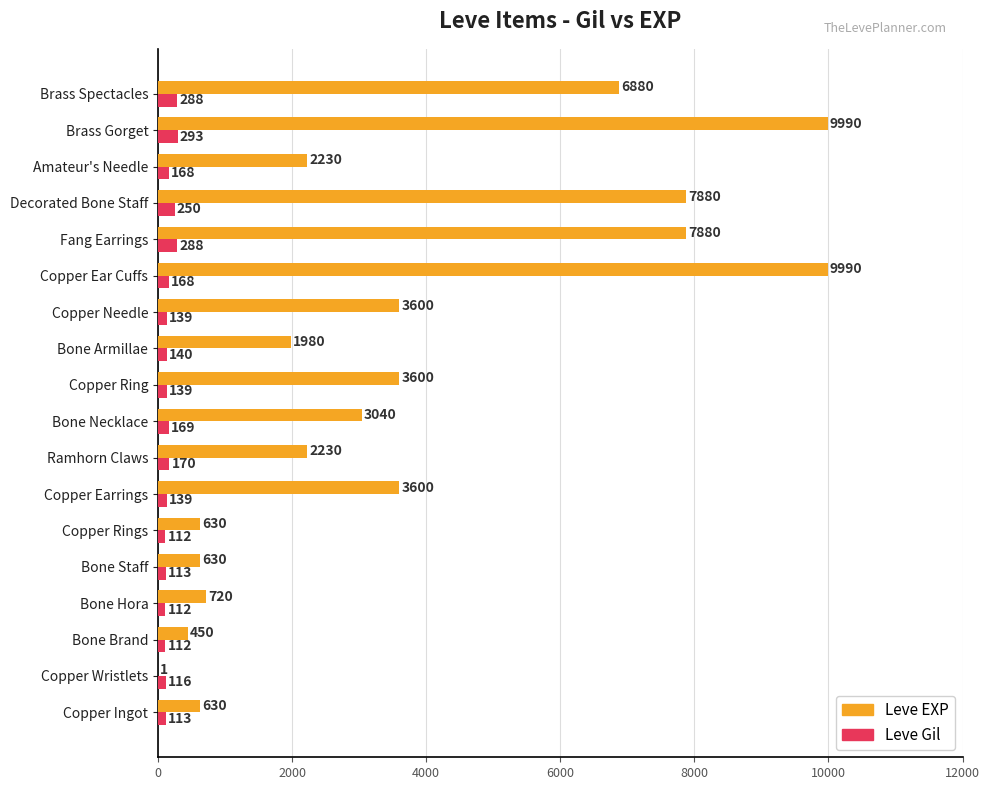

The value of Leve EXP at Copper Ring is 3600. True or false?

True